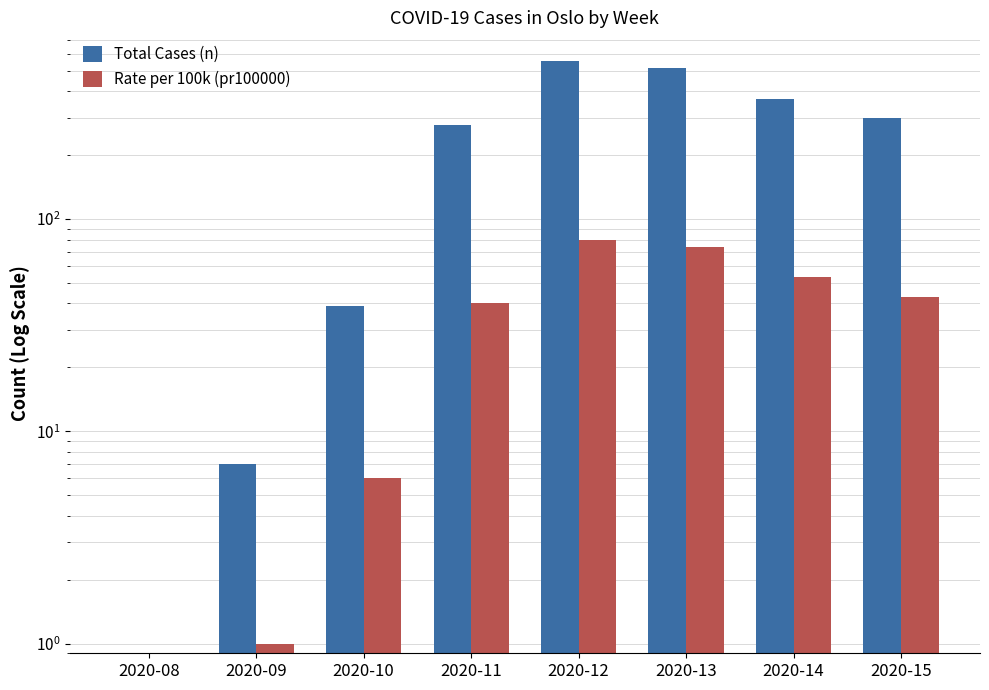

Which category has the highest value in the Rate per 100k (pr100000) series?

2020-12